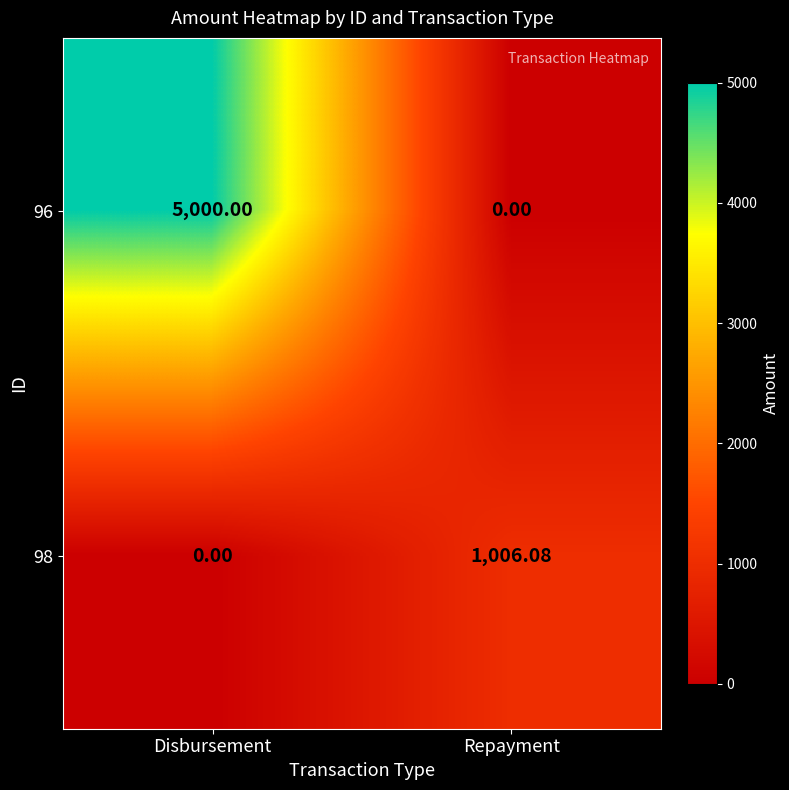

List the series in order of their peak value, highest first.

96, 98